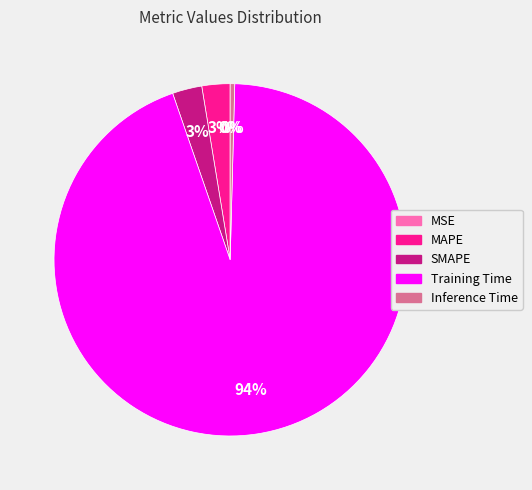

True or false: Inference Time accounts for 8% of the total.

False